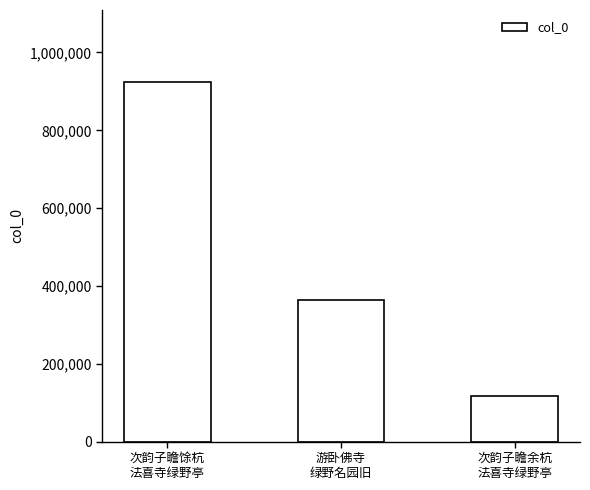

Which has a higher value, 次韵子瞻余杭
法喜寺绿野亭 or 游卧佛寺
绿野名园旧?

游卧佛寺
绿野名园旧